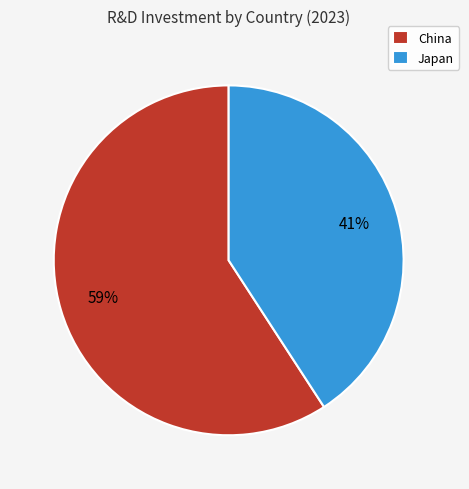

Combined, do China and Japan account for over 50%?

Yes